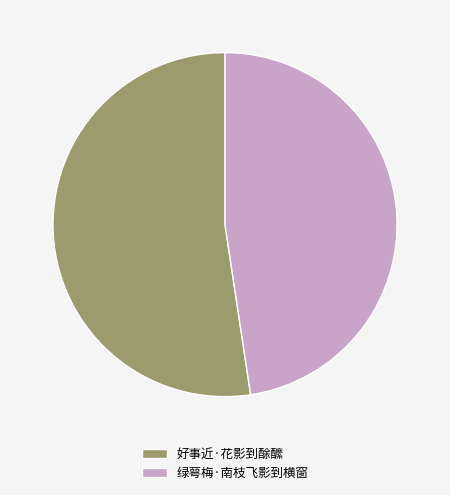

Is it true that 绿萼梅·南枝飞影到横窗 is 48% of the pie?

True